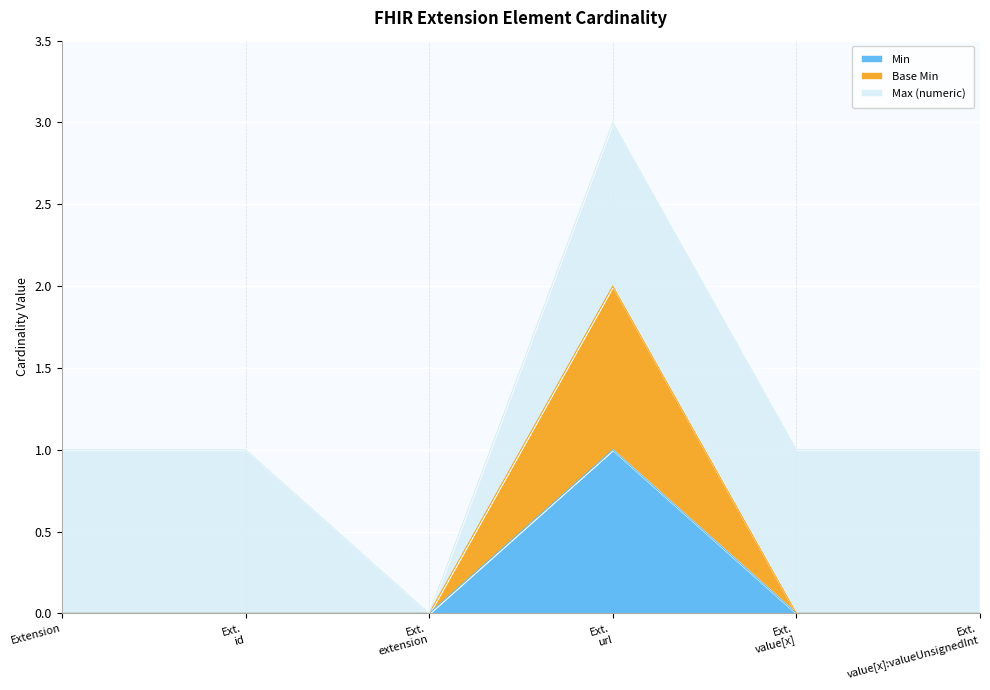

The Min series shows 1 at Extension. True or false?

False